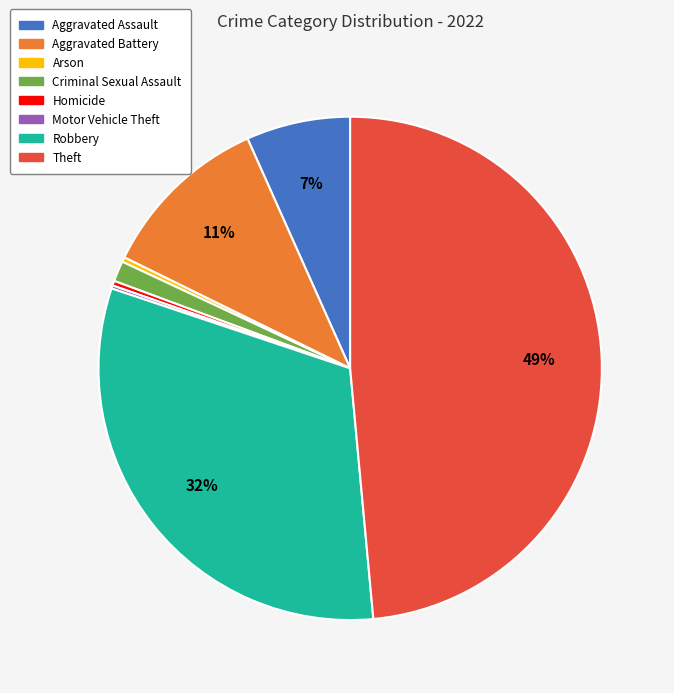

Which category has the biggest portion of the pie?

Theft